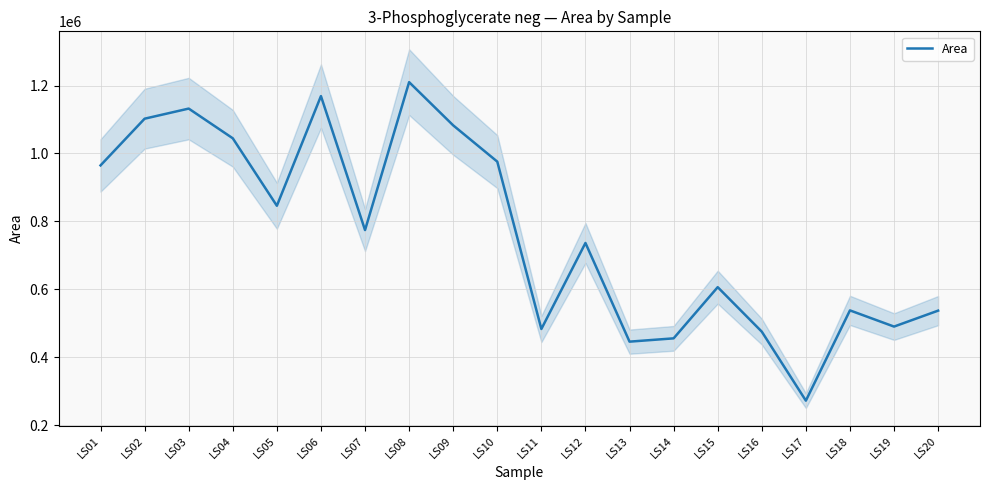

How many points are lower than both their immediate neighbors (excluding endpoints)?

6